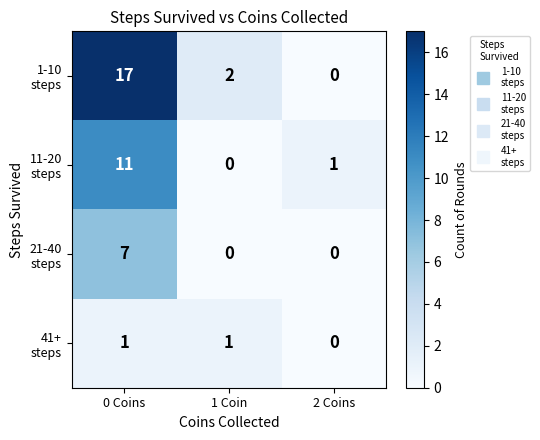

At how many categories does at least one series exceed 15?

1